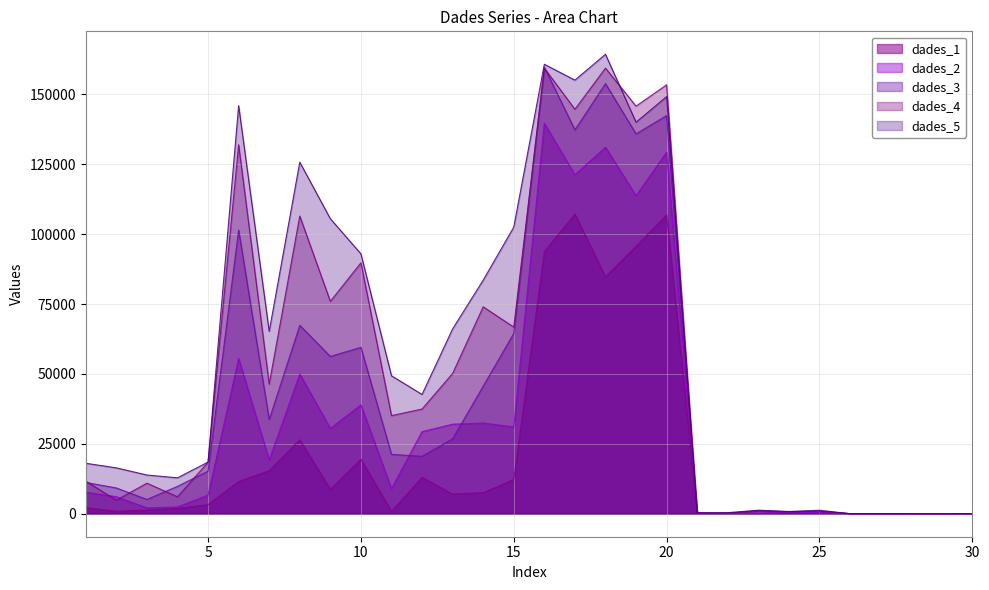

True or false: dades_2 has a value of 376.2 at 25.

True